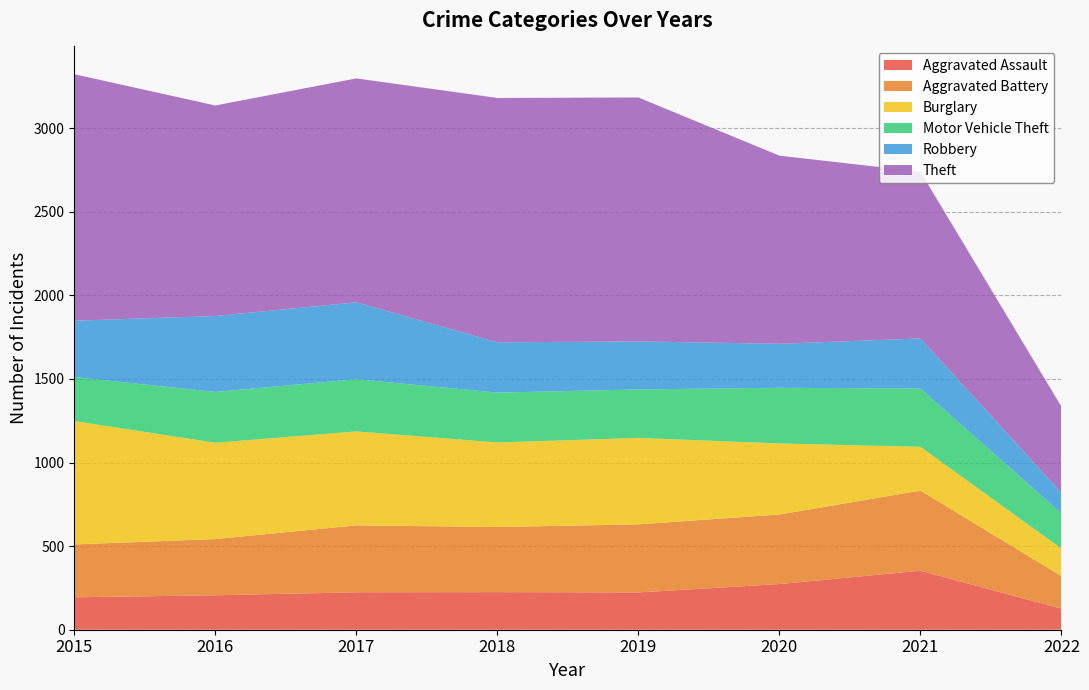

Reading right to left, transcribe all the data shown in this chart.

Aggravated Assault: 126	353	273	223	225	224	206	194
Aggravated Battery: 195	479	416	407	389	400	336	316
Burglary: 164	262	425	517	506	562	576	738
Motor Vehicle Theft: 211	348	333	290	298	312	304	263
Robbery: 123	300	263	287	301	460	454	337
Theft: 515	997	1125	1459	1461	1339	1259	1474